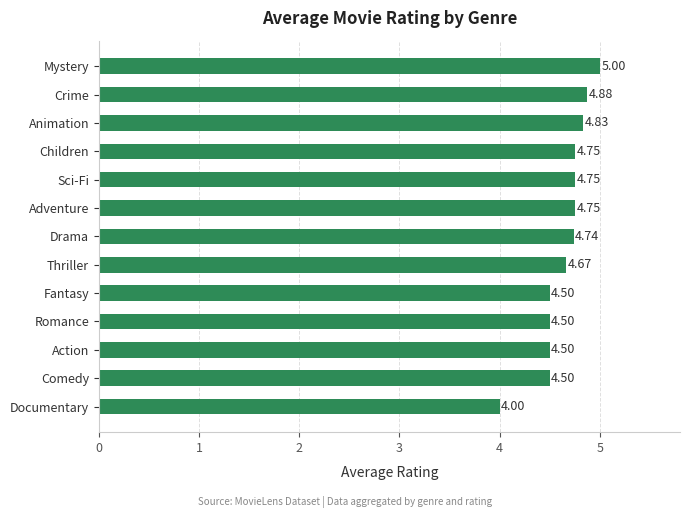

What is the difference between the values at Mystery and Fantasy?

0.5